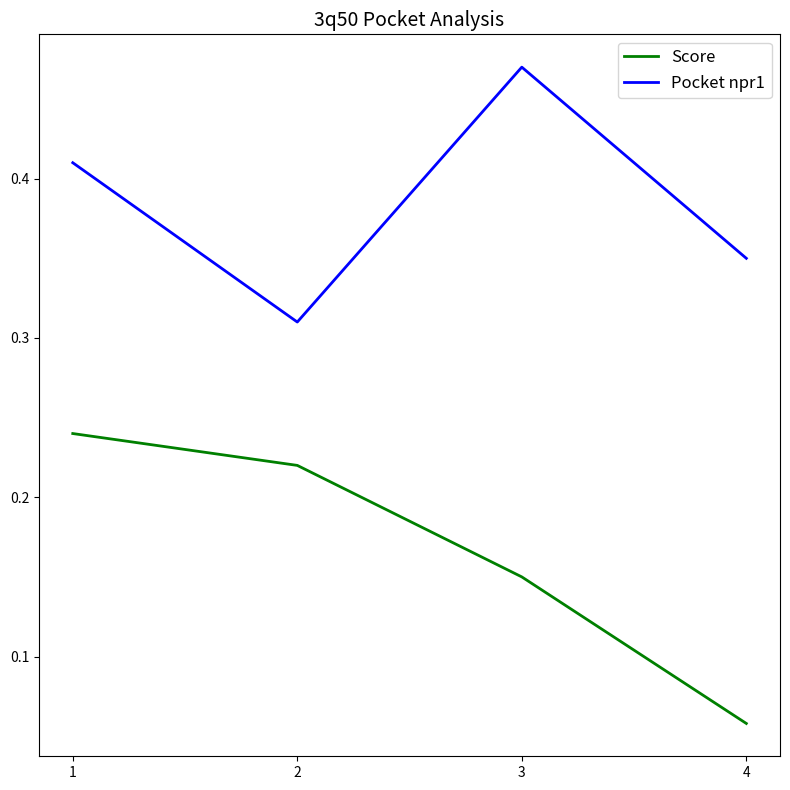

What is the sum of all Score values?

0.7